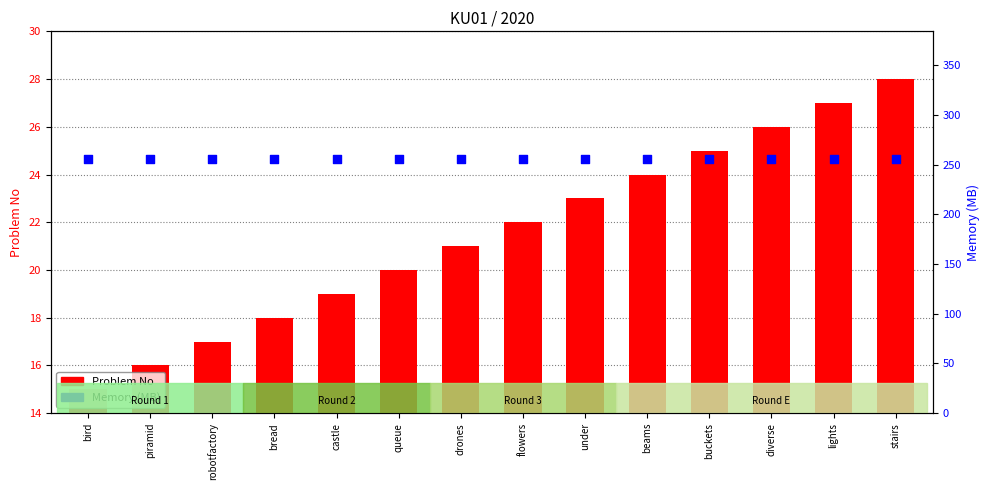

Which series reaches the minimum Y coordinate?

Problem No